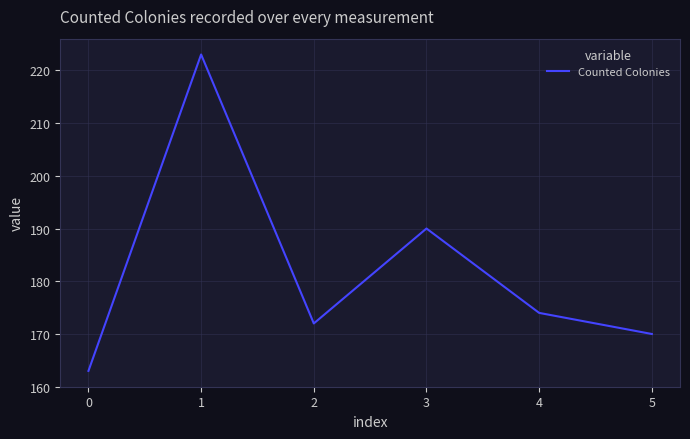

What is the maximum value shown in the chart?

223